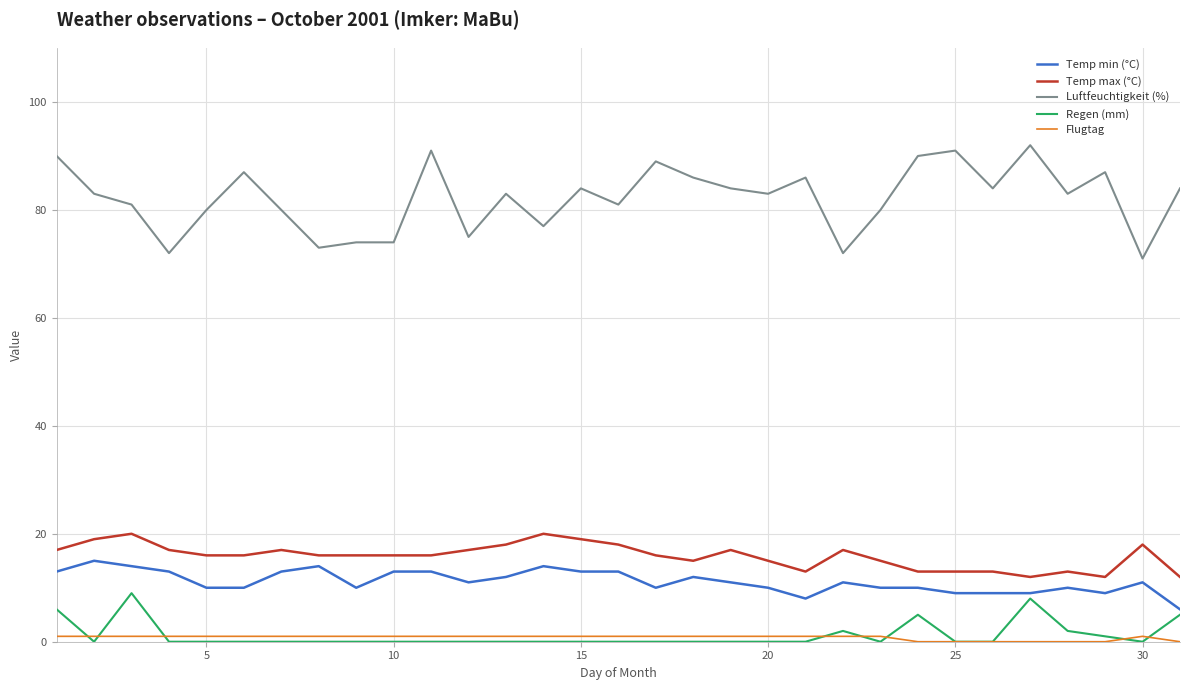

True or false: Luftfeuchtigkeit (%) and Temp max (°C) cross at least once.

False